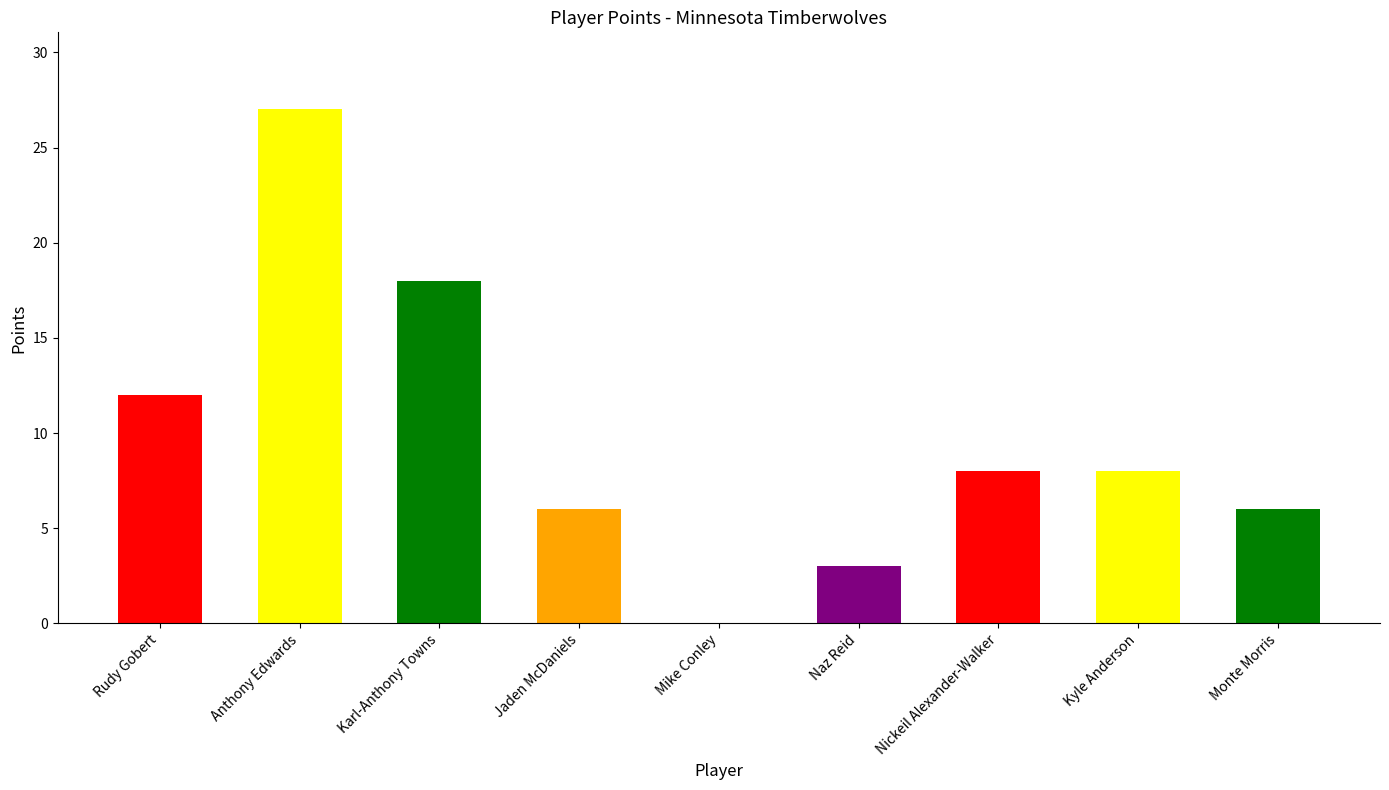

Which label corresponds to the largest value in the chart?

Anthony Edwards